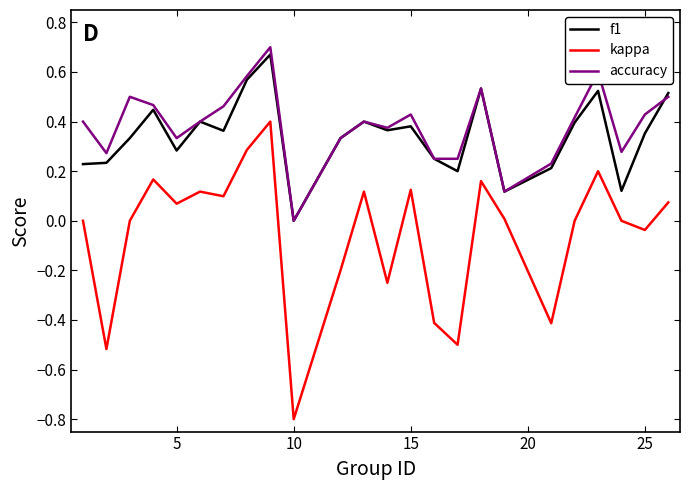

What is the minimum value shown in the chart?

-0.8